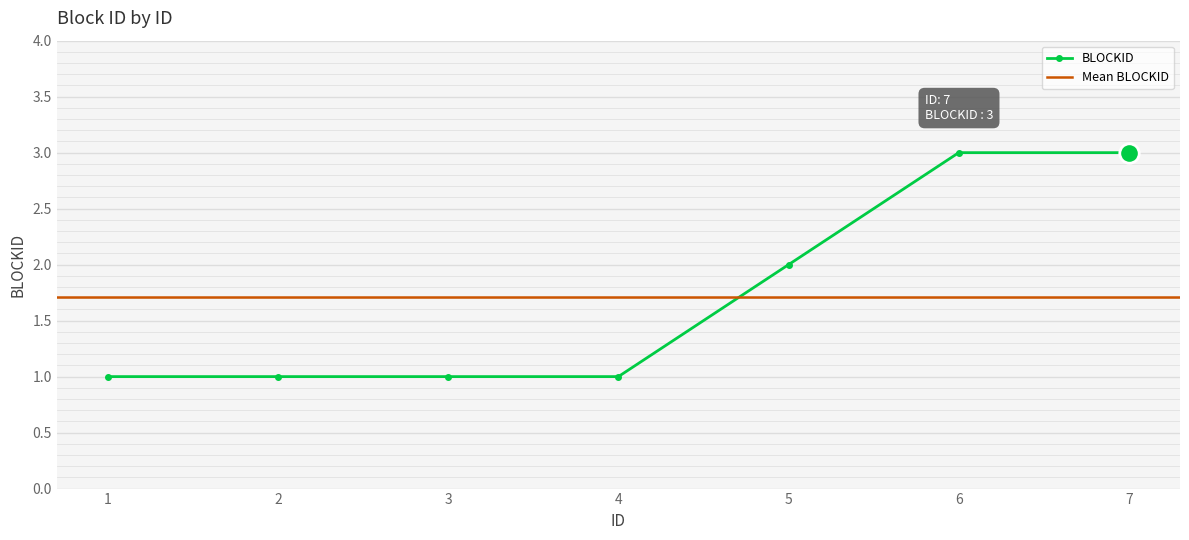

Which category has the lowest value across all series?

1